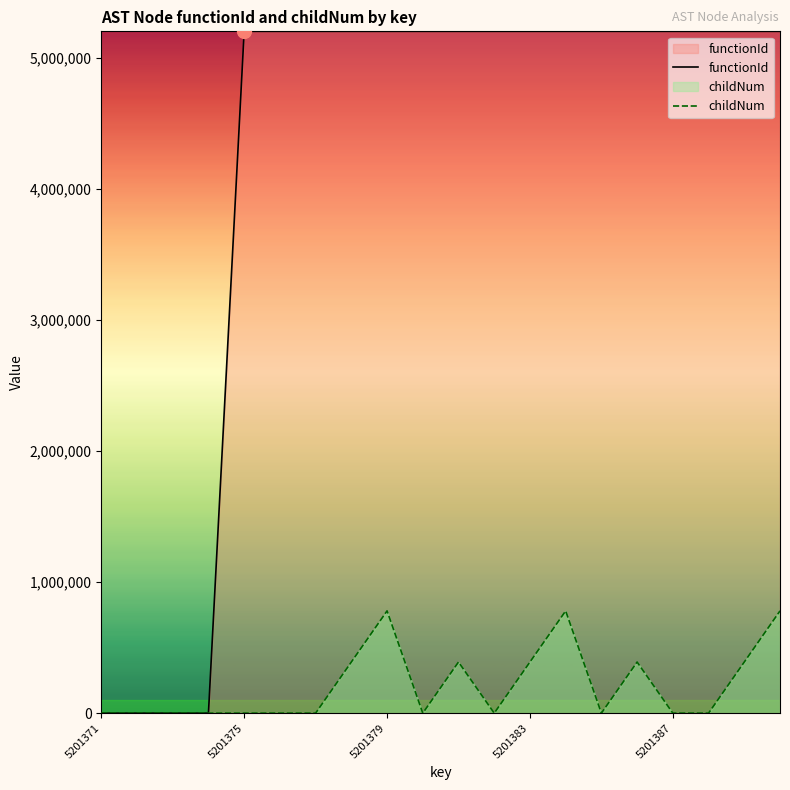

What are all the series names shown in the legend?

functionId, childNum